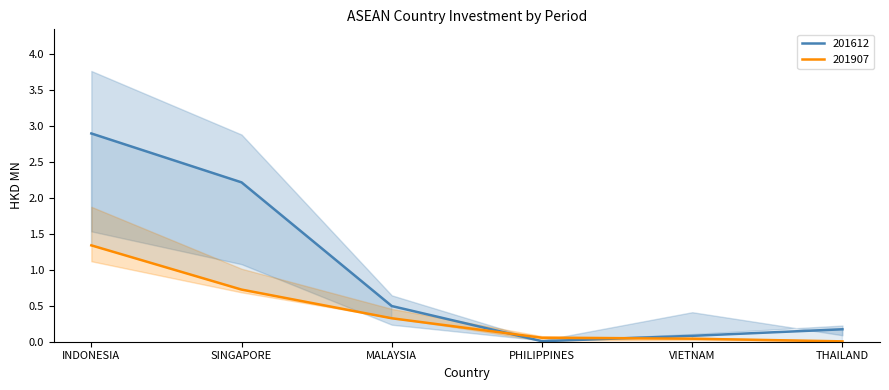

The 201612 series shows 0.1 at VIETNAM. True or false?

True